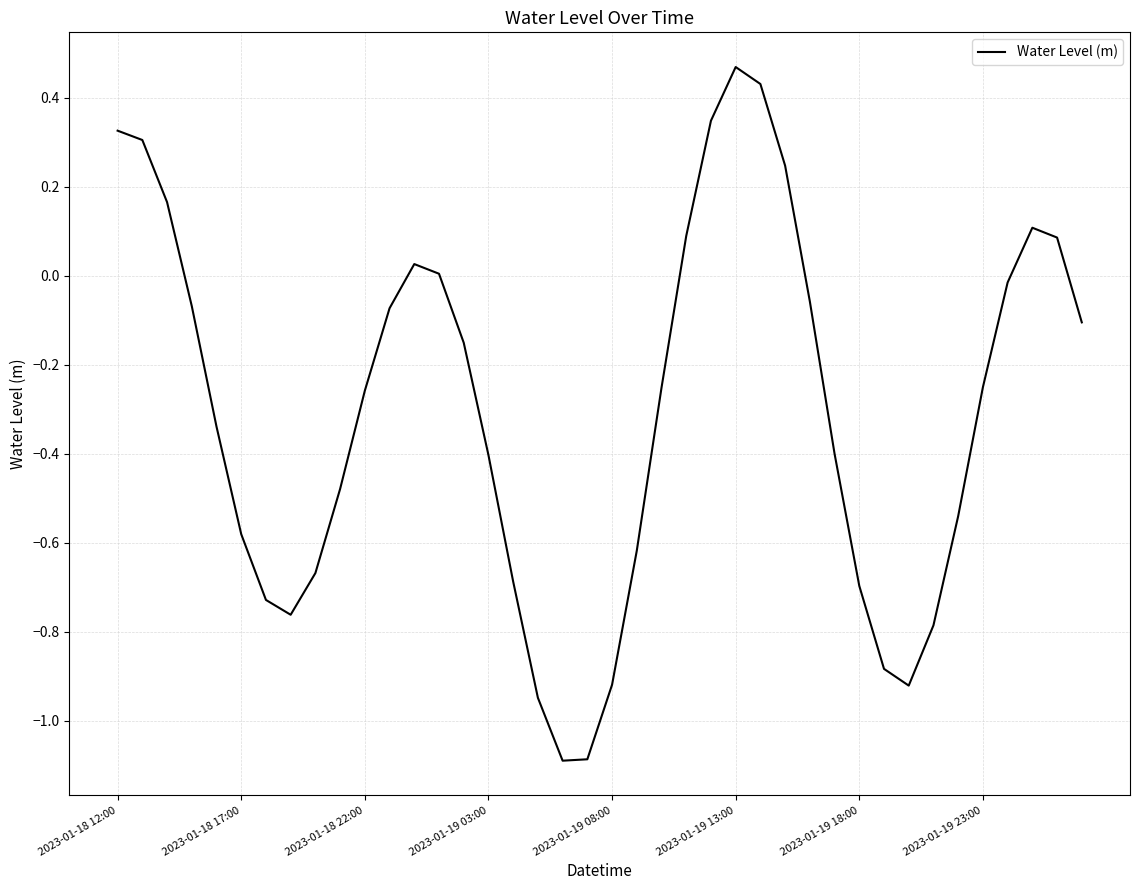

What is the difference between the maximum and minimum values?

1.6